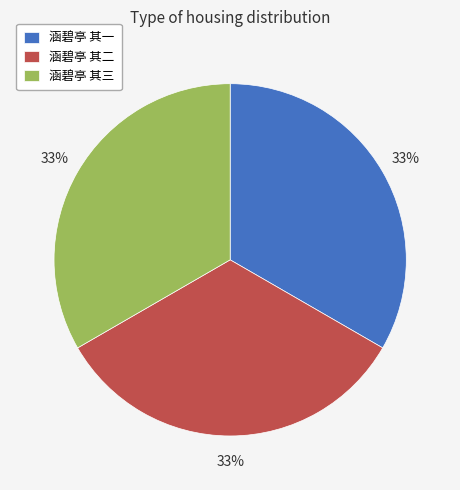

Does 涵碧亭 其二 represent more than half of the total?

No